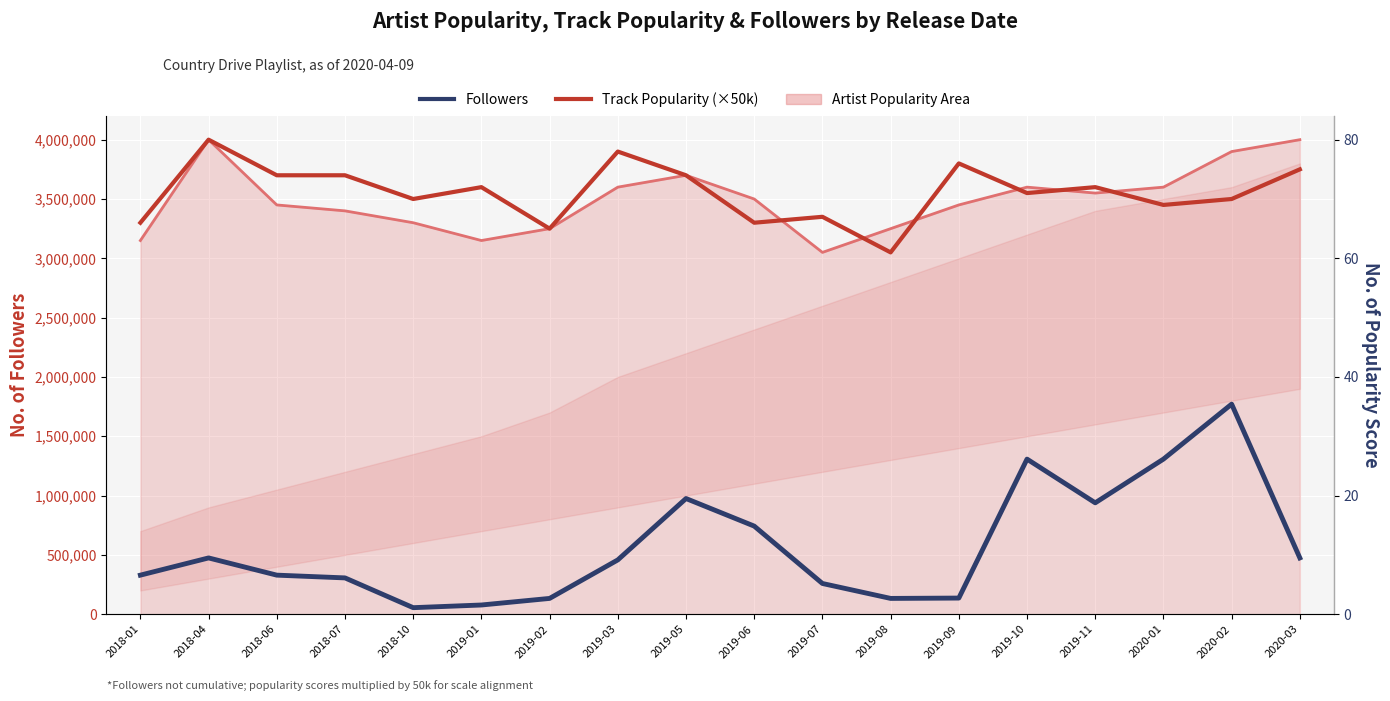

The Followers series shows 77436 at 2019-01. True or false?

True